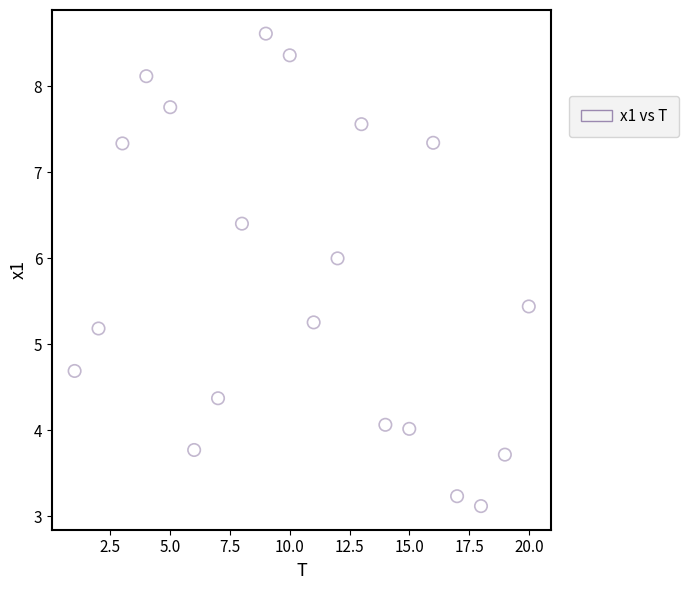

What is the range of Y values (max minus min)?

5.5